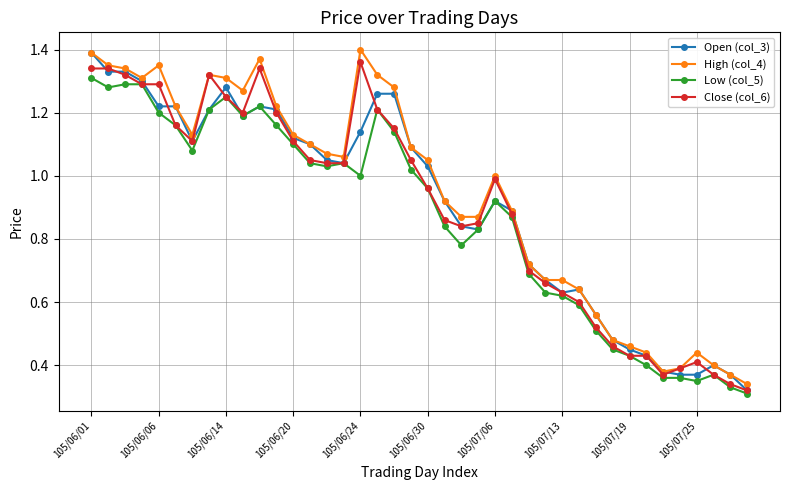

What is the average value of the High (col_4) series?

0.9